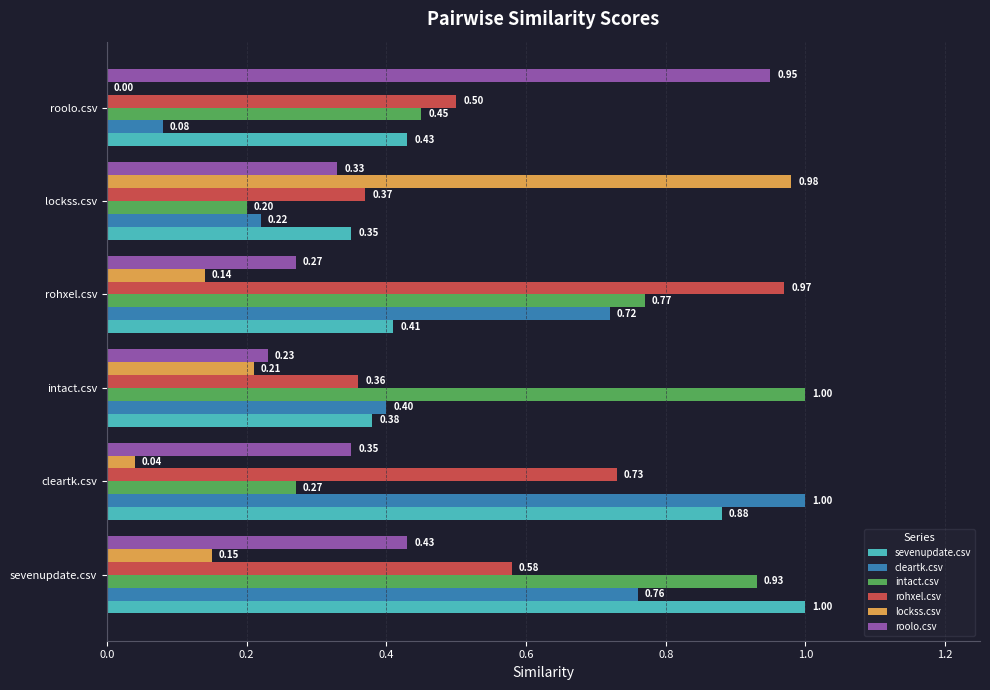

Is the value of sevenupdate.csv at rohxel.csv greater than the value of intact.csv at cleartk.csv?

Yes